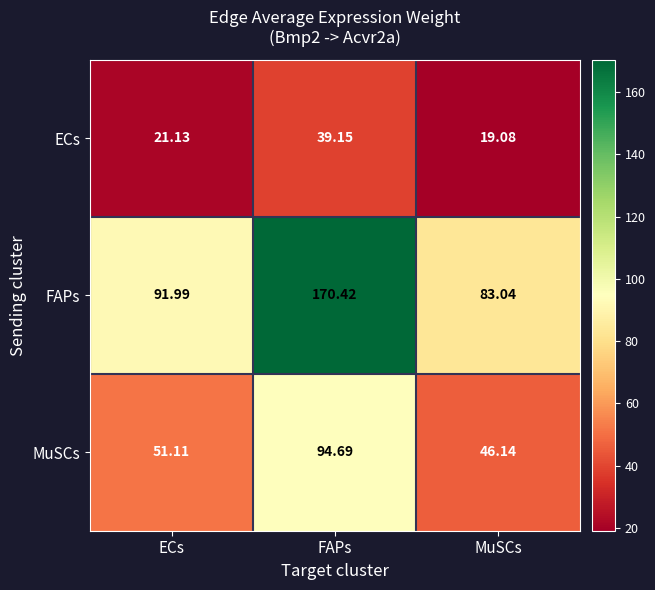

Which series has the widest spread of values?

FAPs